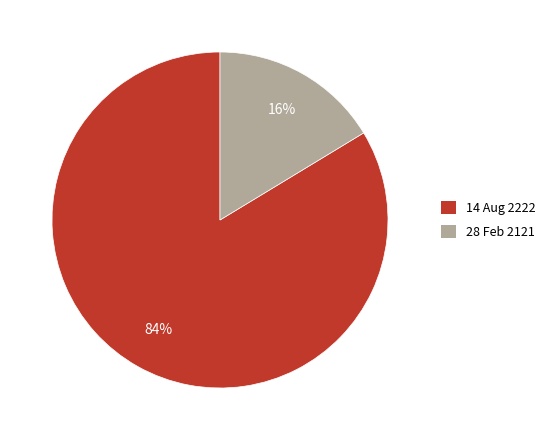

True or false: 28 Feb 2121 accounts for 16% of the total.

True